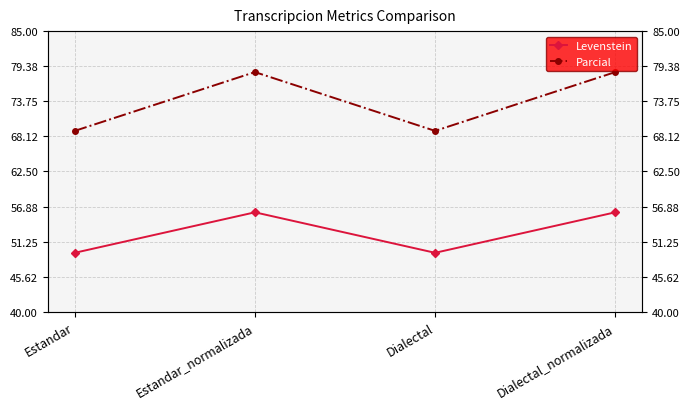

What is the difference between the highest and lowest values at Dialectal?

19.5